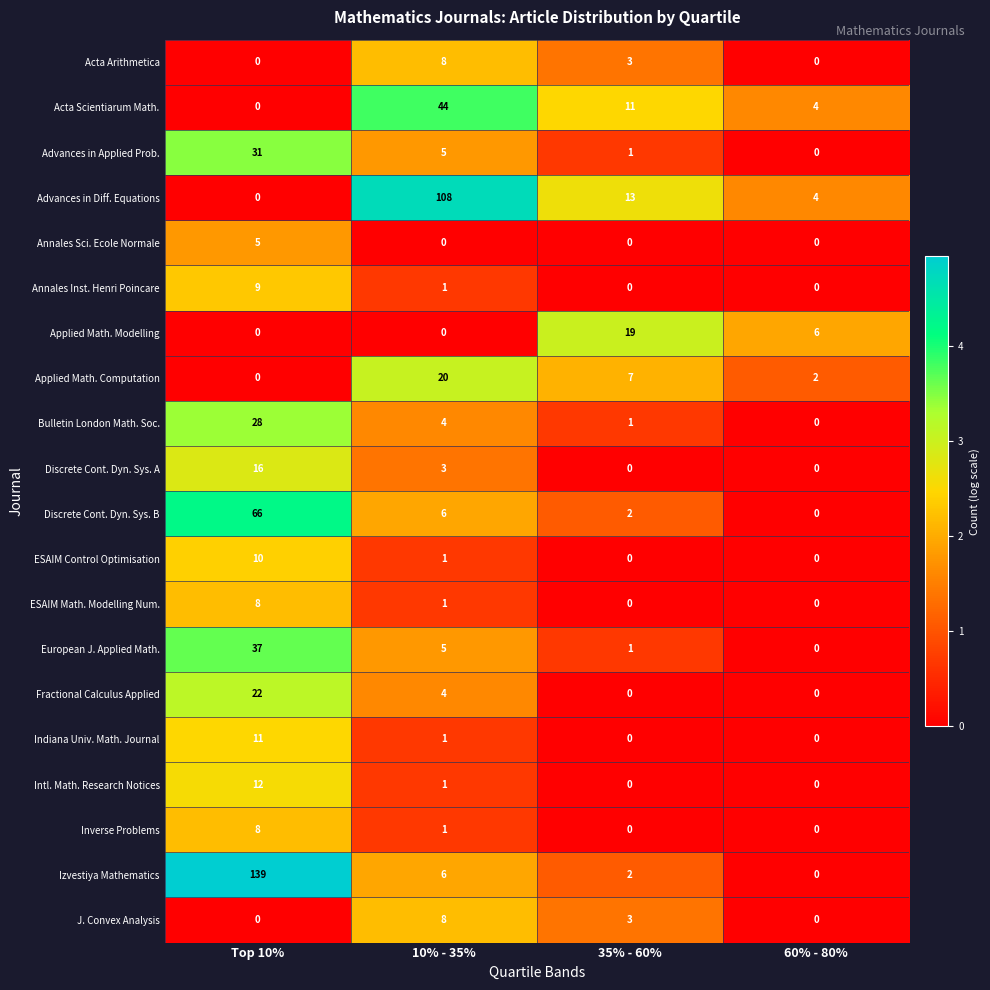

At how many categories does at least one series exceed 1?

4